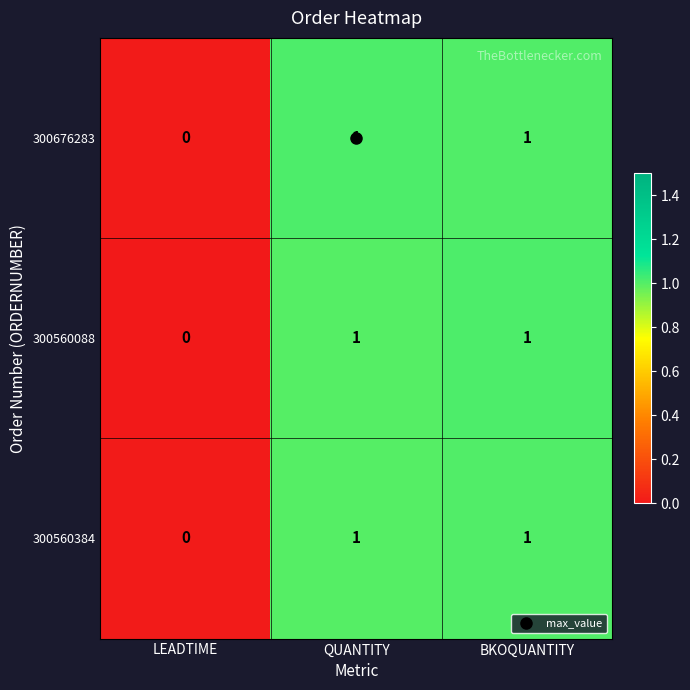

Which series has the largest total across all categories?

row_0